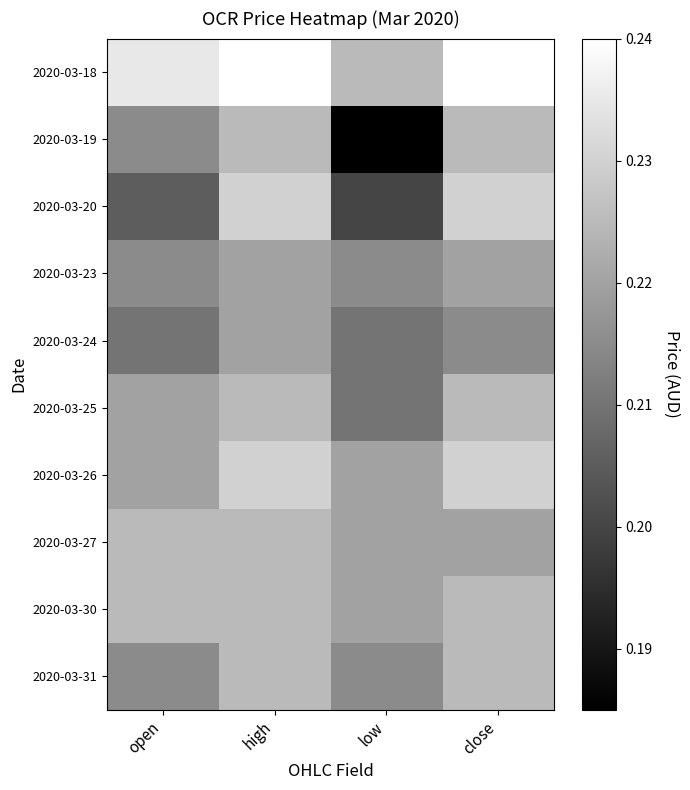

Which series has the largest total across all categories?

2020-03-18